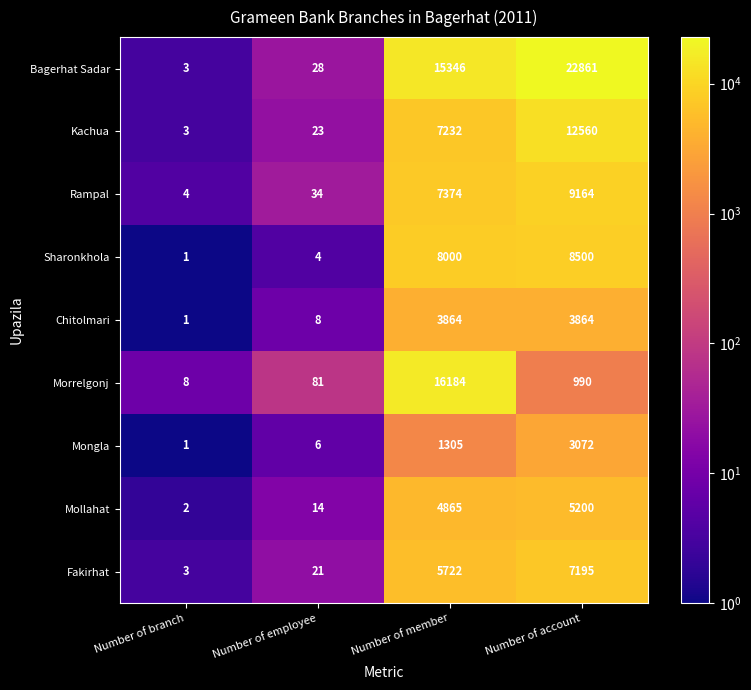

The value of Rampal at Number of employee is 50. True or false?

False